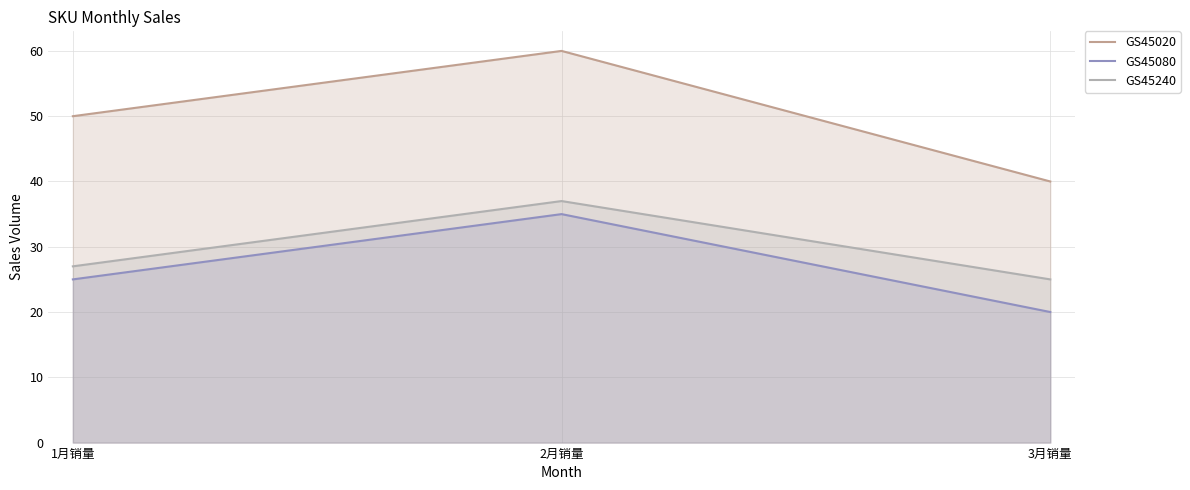

Reading left to right, what are all the values shown in this chart?

GS45020: 1月销量=50	2月销量=60	3月销量=40
GS45080: 1月销量=25	2月销量=35	3月销量=20
GS45240: 1月销量=27	2月销量=37	3月销量=25